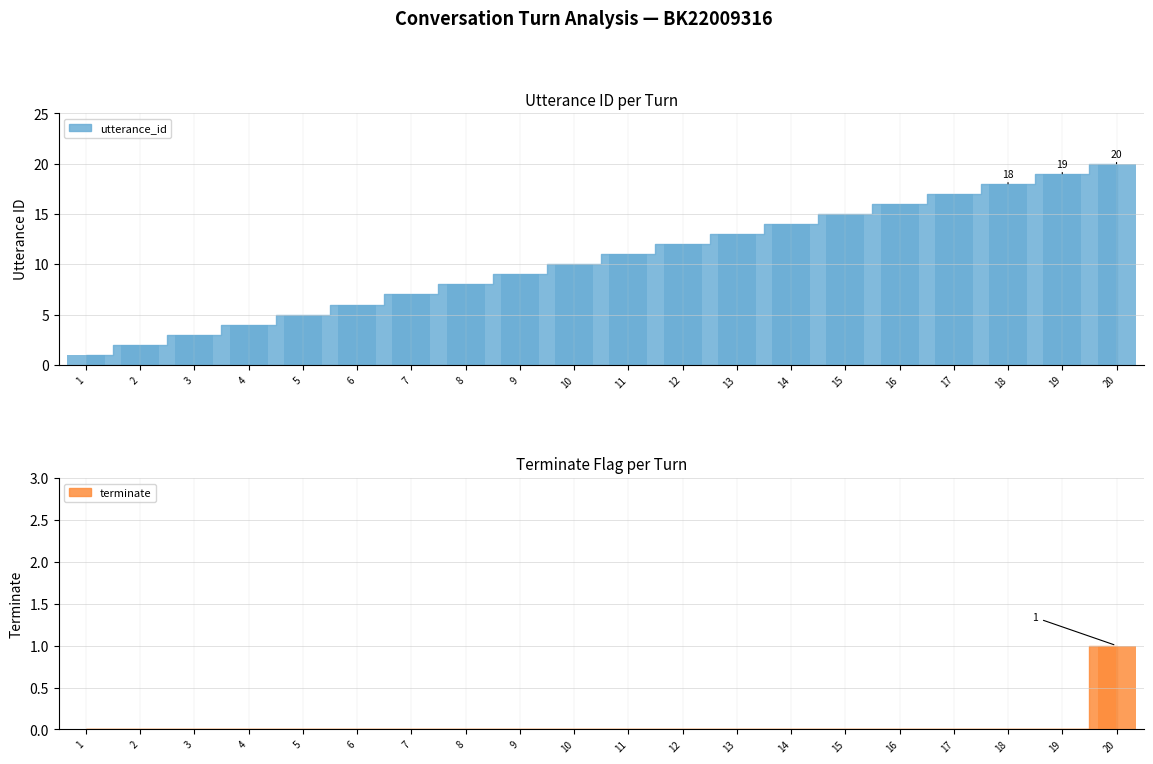

At which label does terminate reach its peak?

20